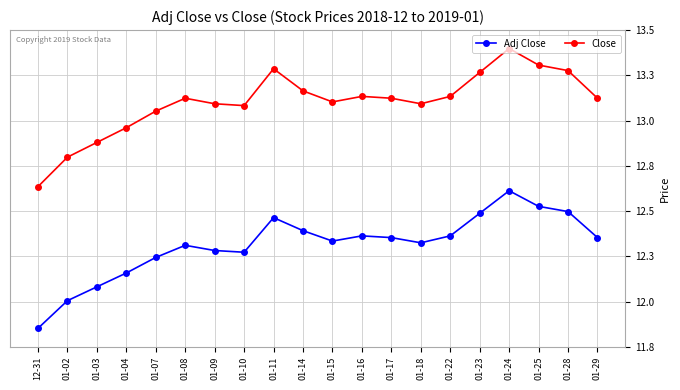

What are all the series names shown in the legend?

Adj Close, Close